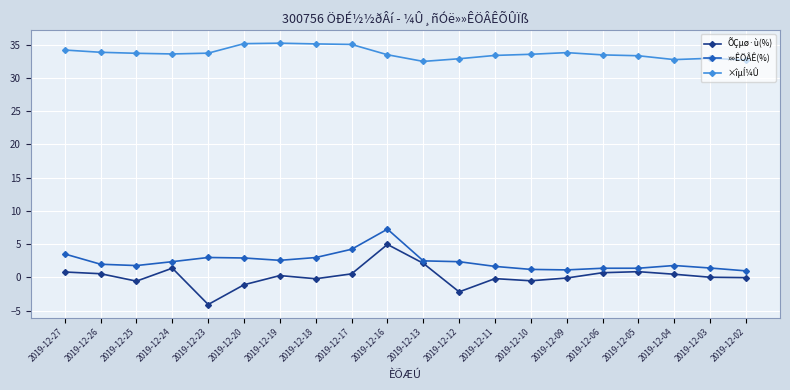

True or false: ÕÇµø·ù(%) has a value of 0.9 at 2019-12-05.

True